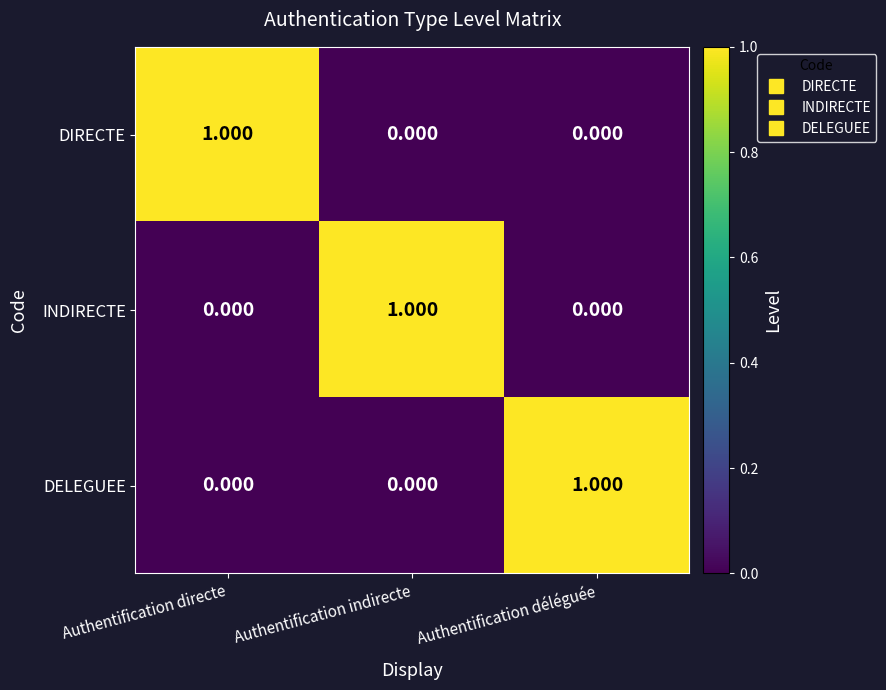

Is the value of DELEGUEE at Authentification déléguée greater than the value of DIRECTE at Authentification déléguée?

Yes